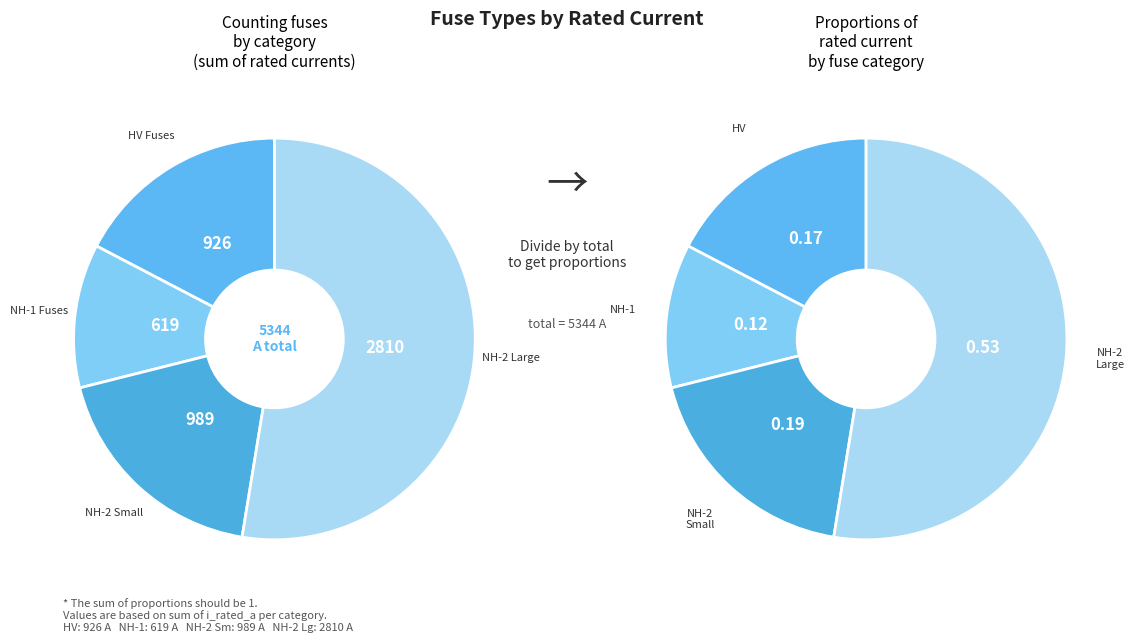

Does NH-1-100 represent more than half of the total?

No